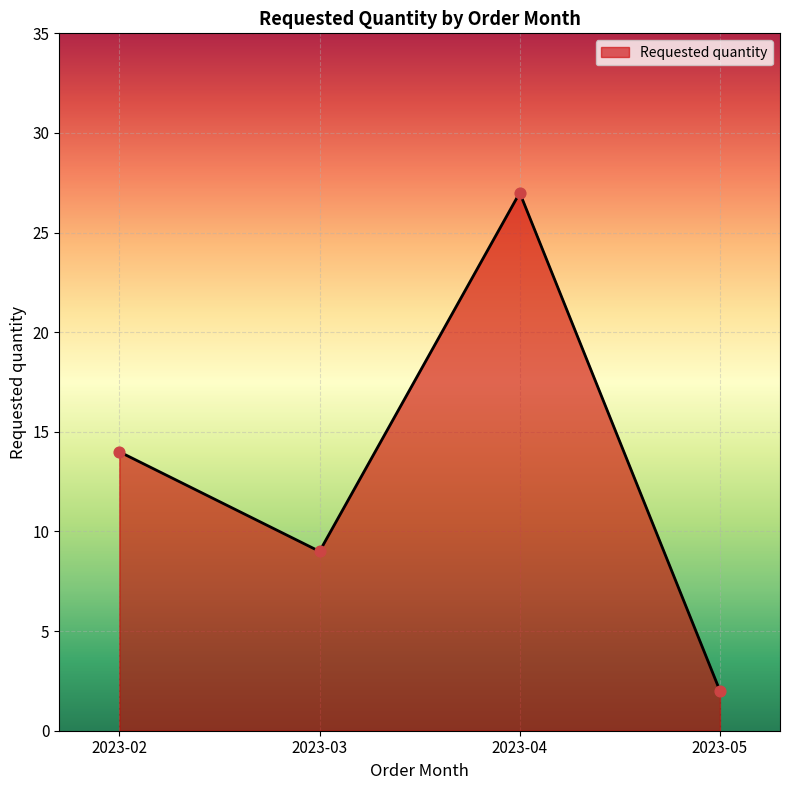

What is the change in value from 2023-02 to 2023-05?

-12